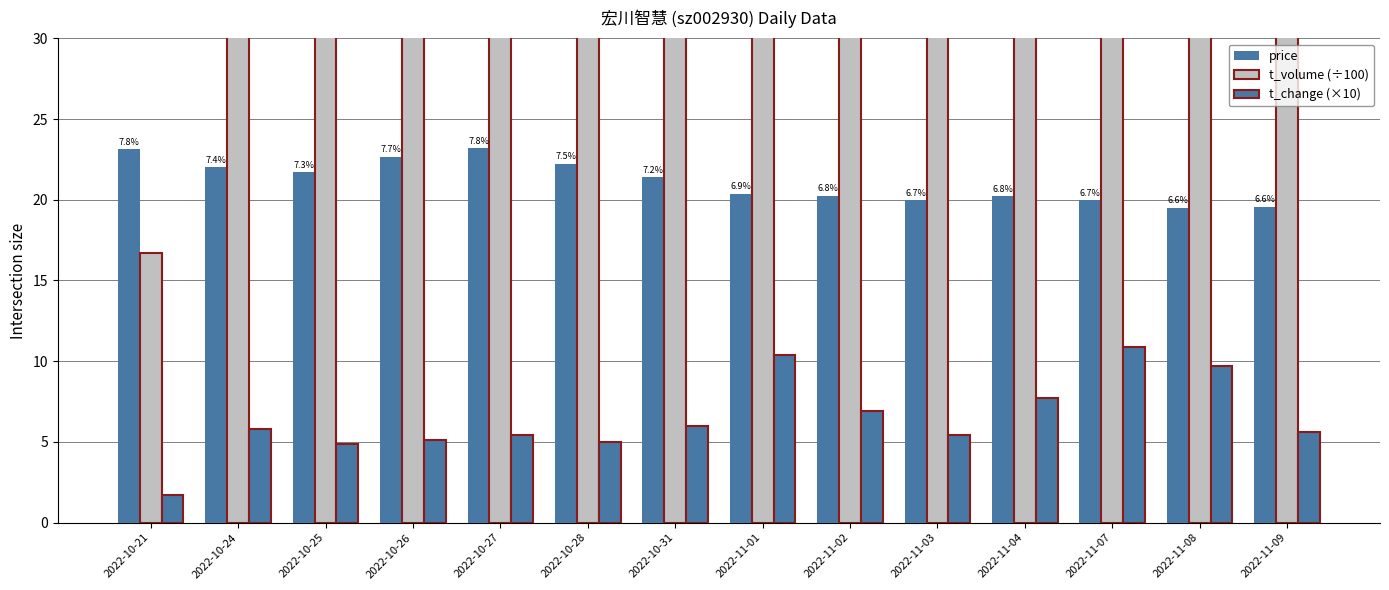

At how many categories does at least one series exceed 74?

3